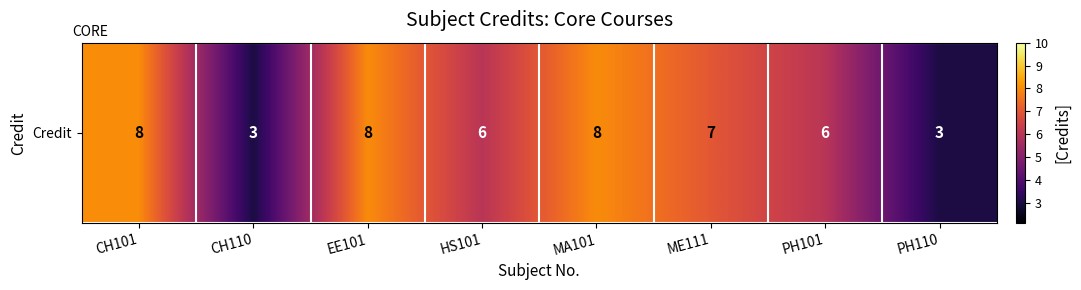

What is the sum of the values at MA101 and ME111?

15